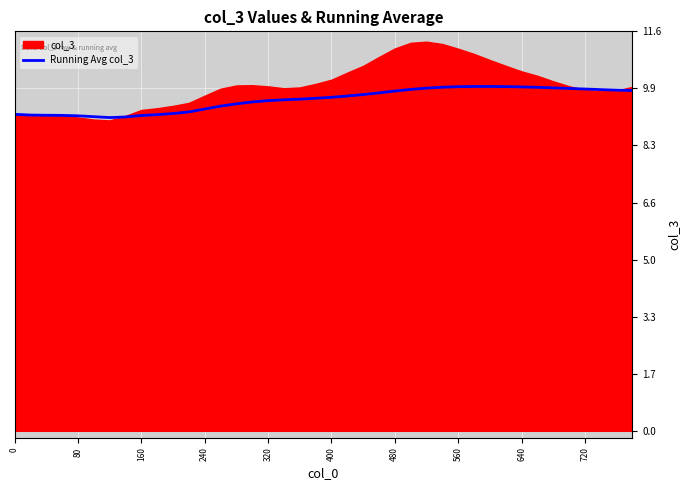

What is the maximum value for Running Avg col_3?

10.0